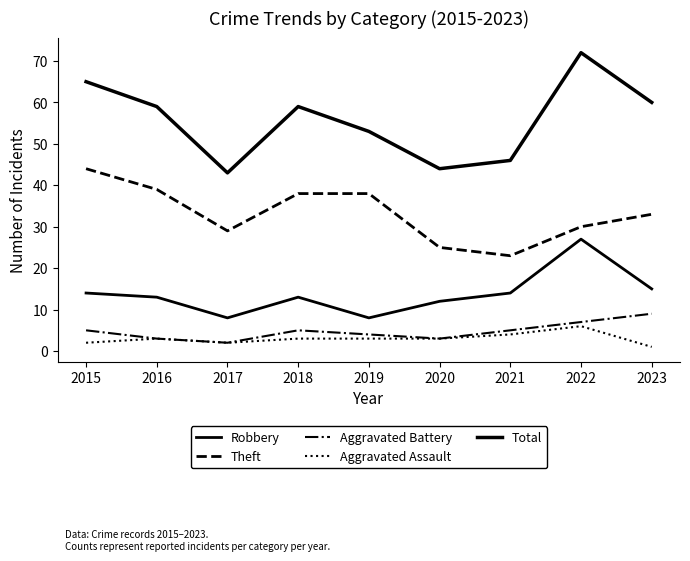

What value does the Theft series have at 2015, to the nearest 5?

45